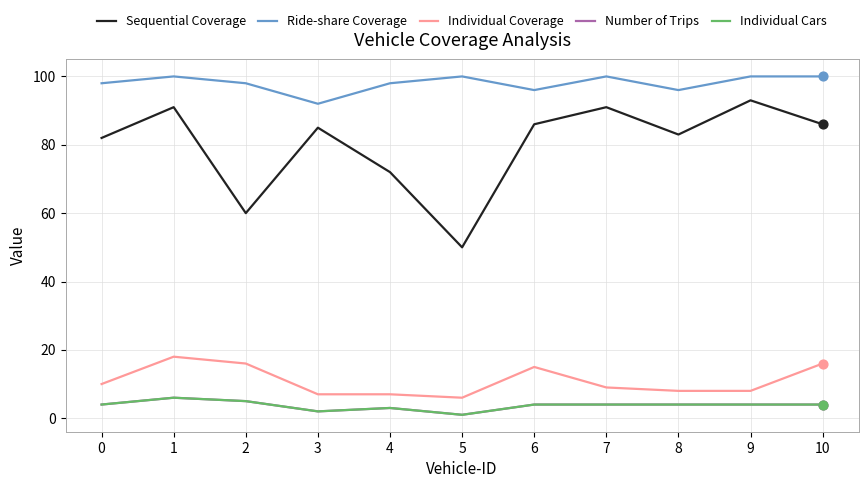

What is the total value across all series at 0?

198